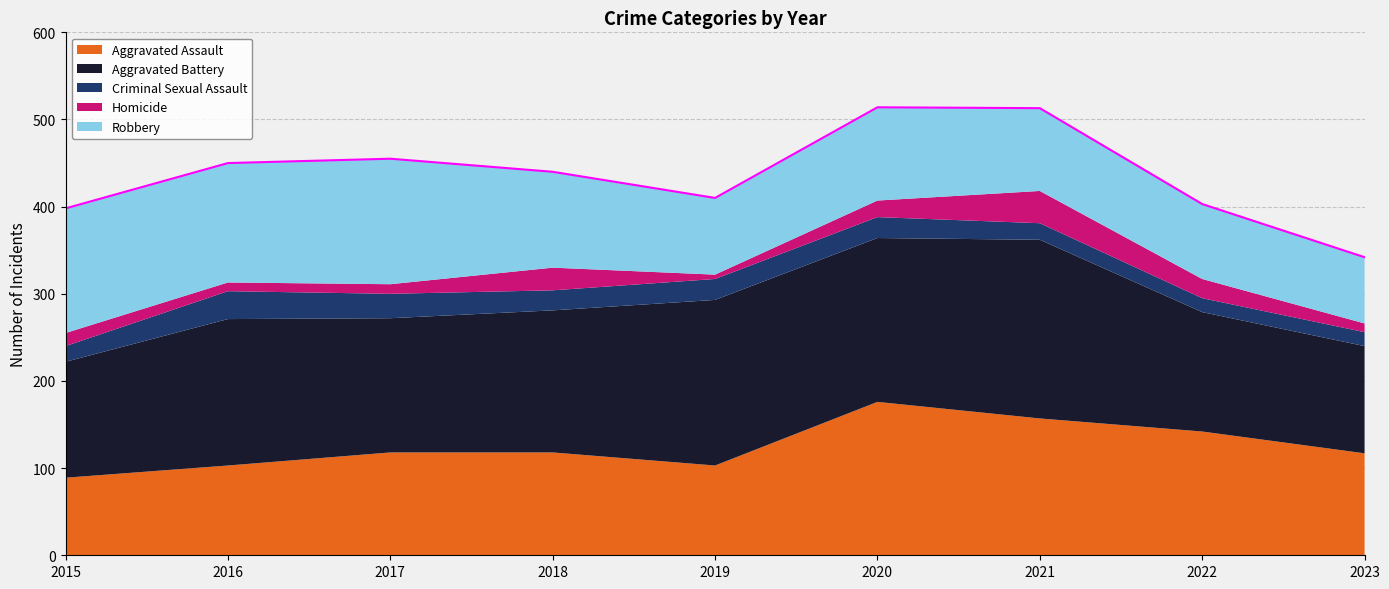

At which label does Aggravated Assault reach its minimum?

2015